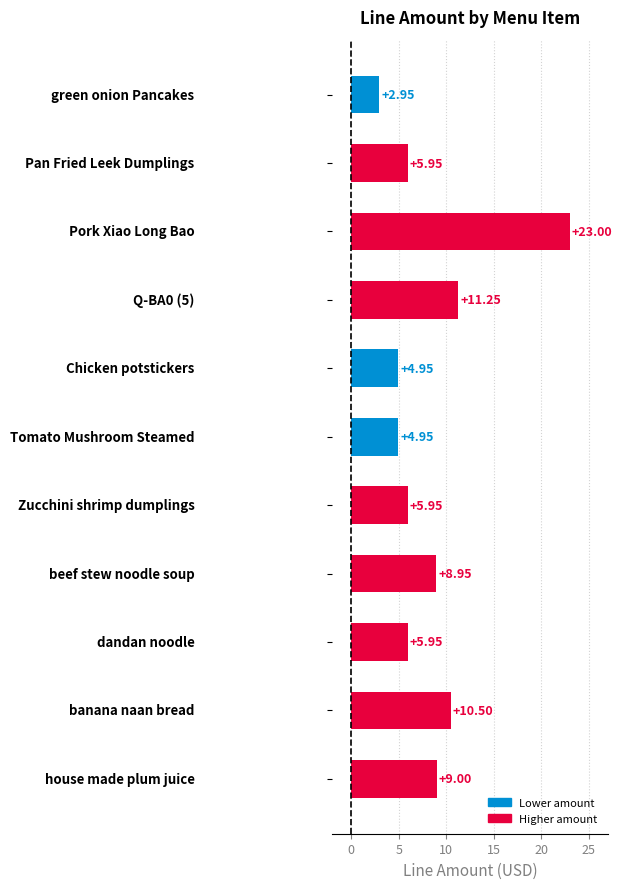

What is the average value?

8.5